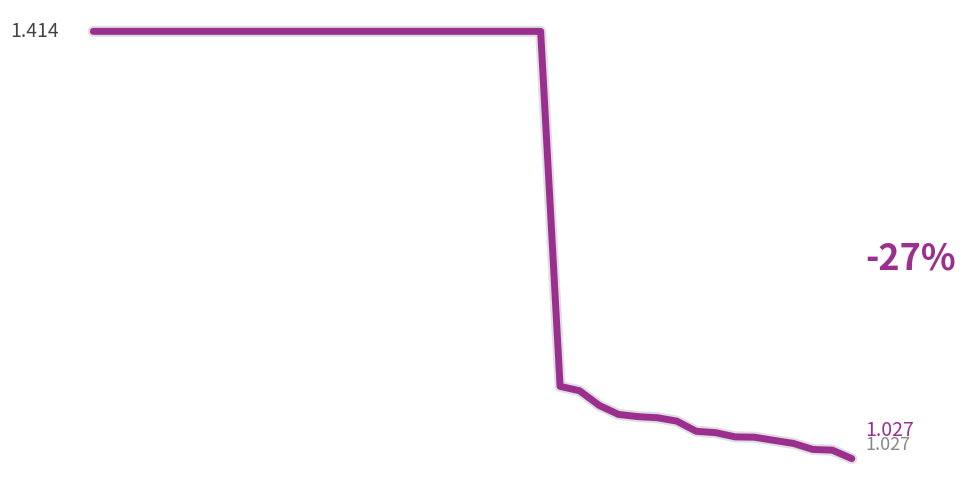

Does the chart have visible grid lines?

No